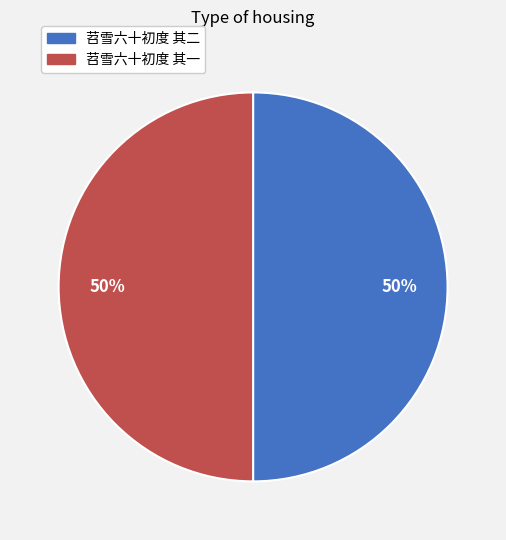

To the nearest percent, what is the combined percentage of 苕雪六十初度 其二 and 苕雪六十初度 其一?

100%